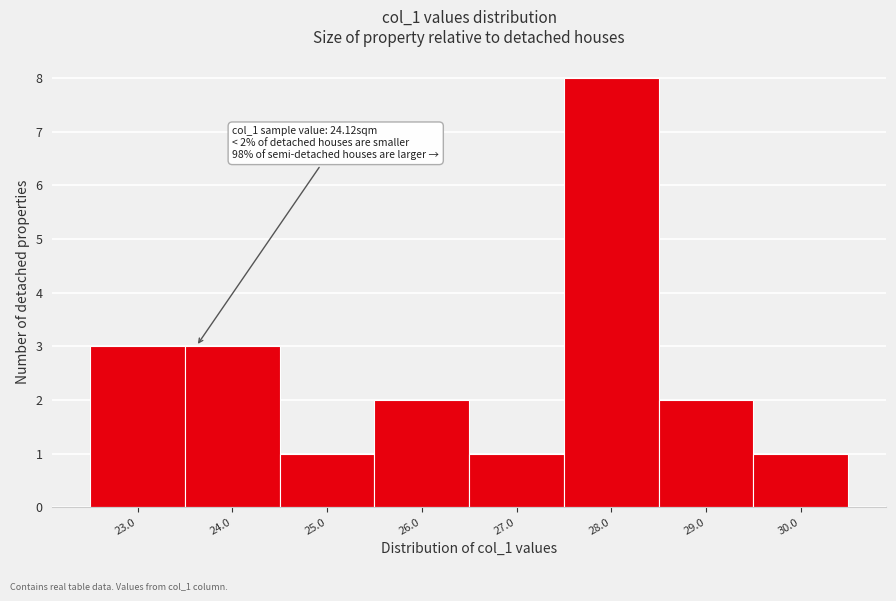

Reading right to left, what are all the values shown in this chart?

30.0=1	29.0=2	28.0=8	27.0=1	26.0=2	25.0=1	24.0=3	23.0=3